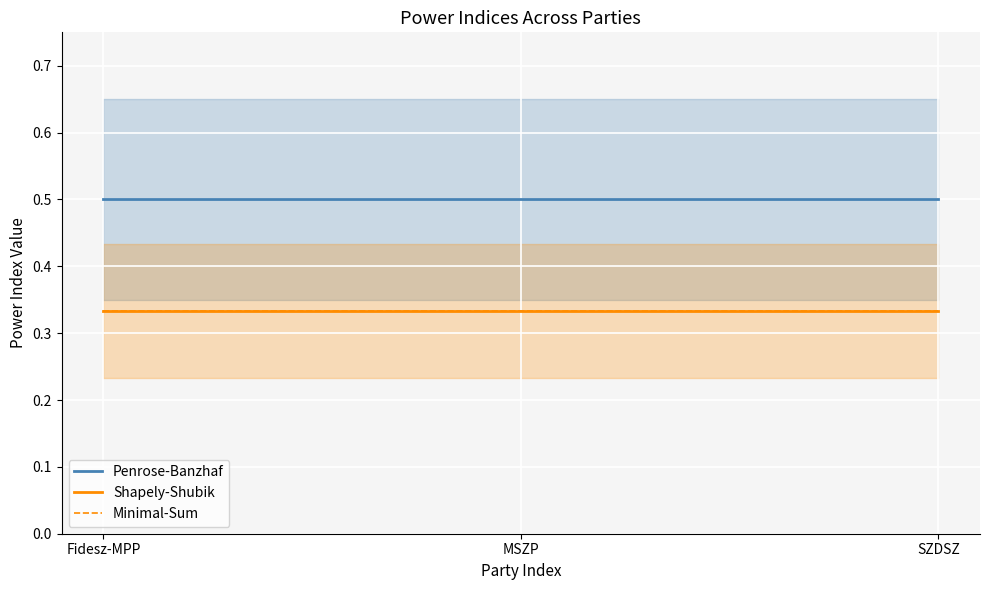

Is this an area chart (filled region under the line)?

No